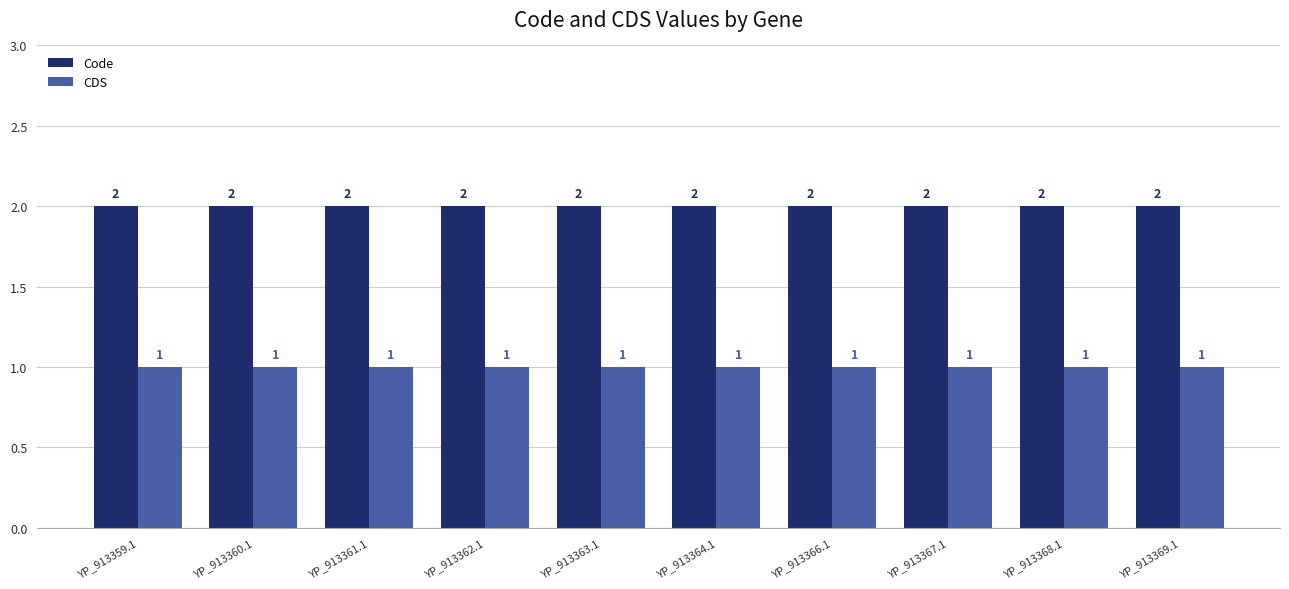

How many bars are there in each group?

2